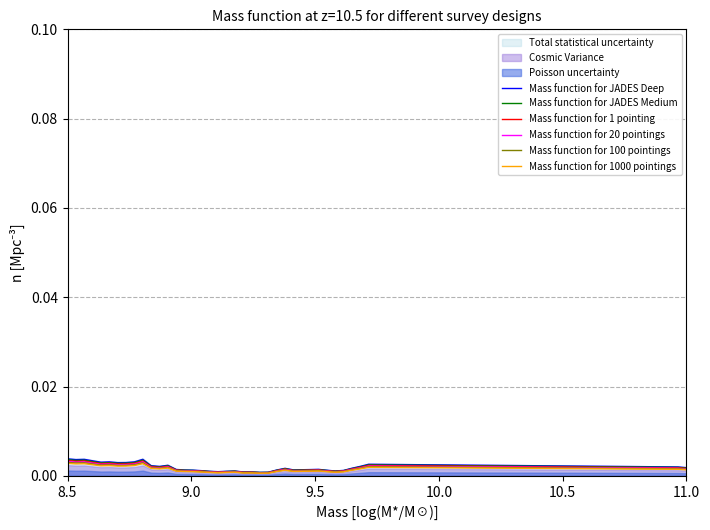

True or false: Mass function for JADES Deep has a value of 0.0 at 28.

False